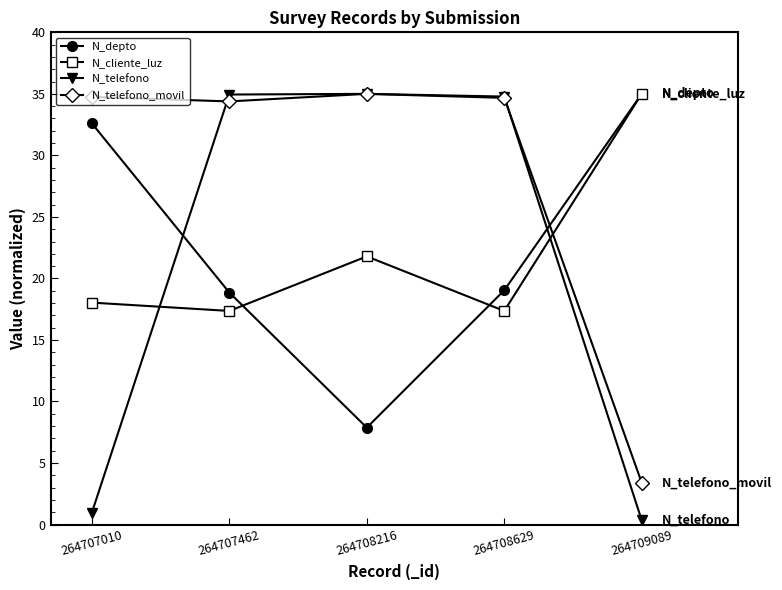

True or false: N_telefono_movil has a value of 34.4 at 264707462.

True